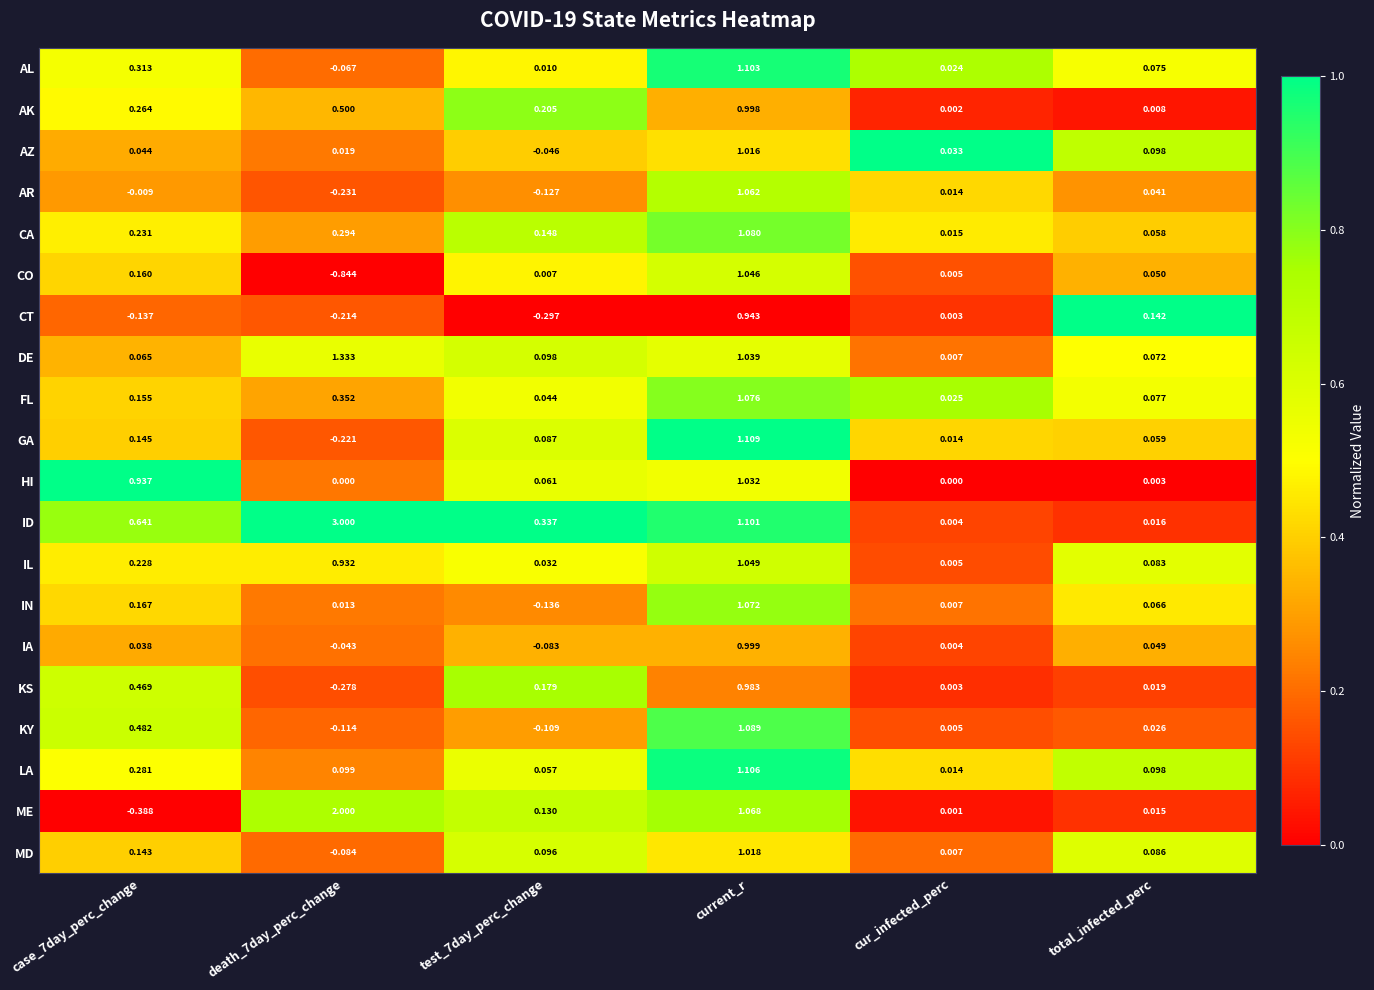

Is the value of KS at current_r greater than the value of AK at total_infected_perc?

Yes